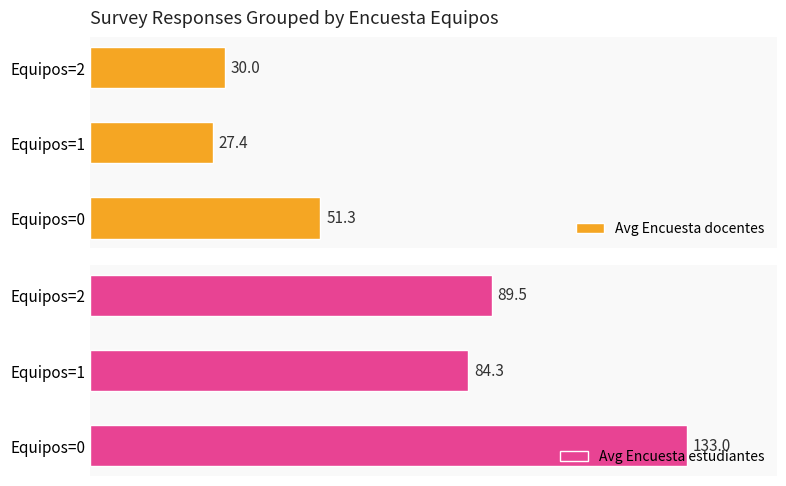

Is it true that Avg Encuesta docentes equals 53.8 at Equipos=2?

False